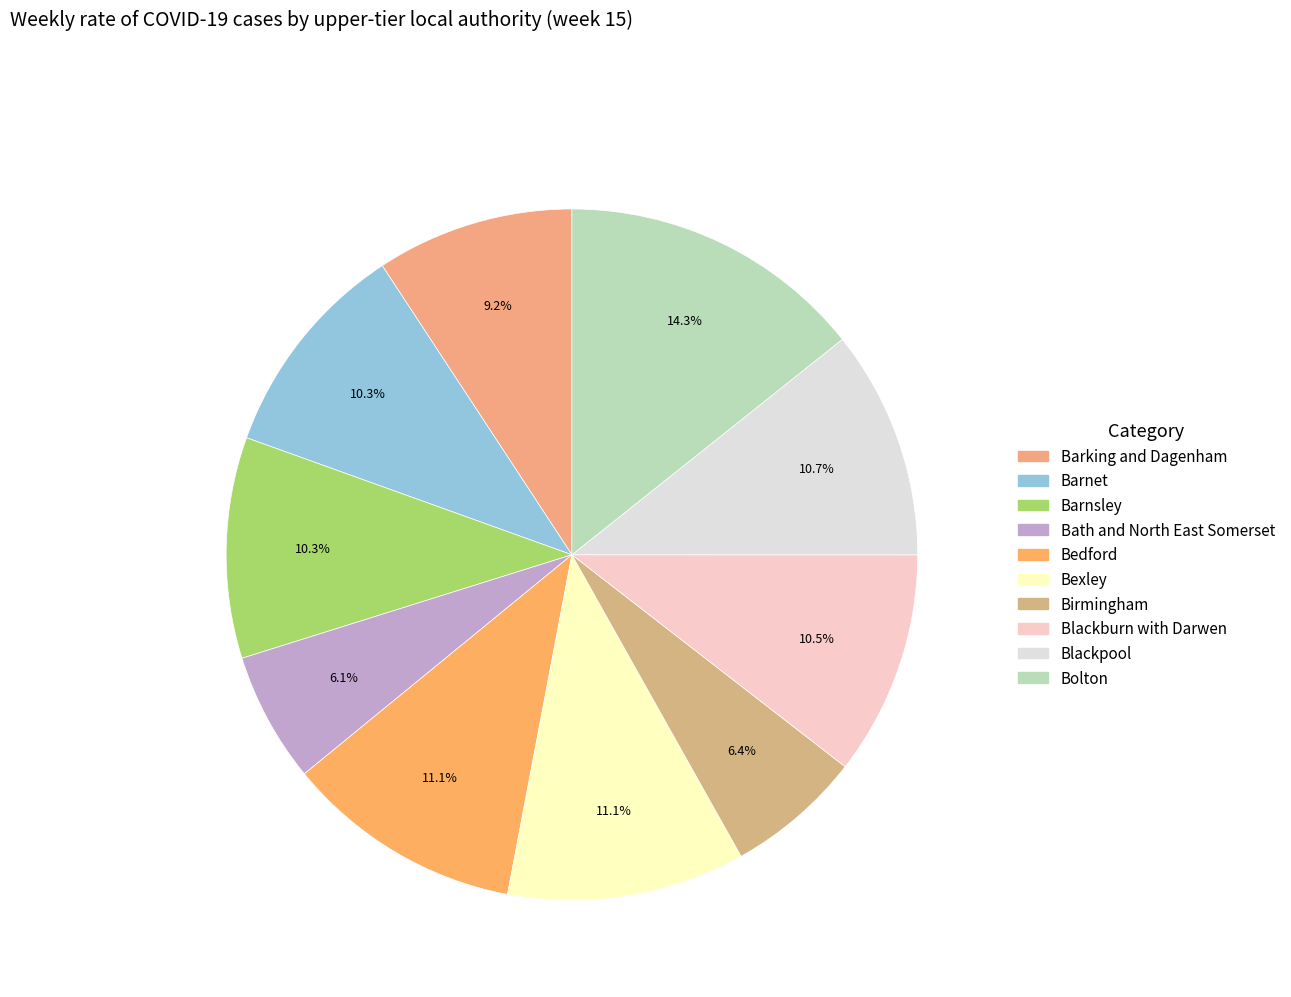

Does any single category account for the majority?

No